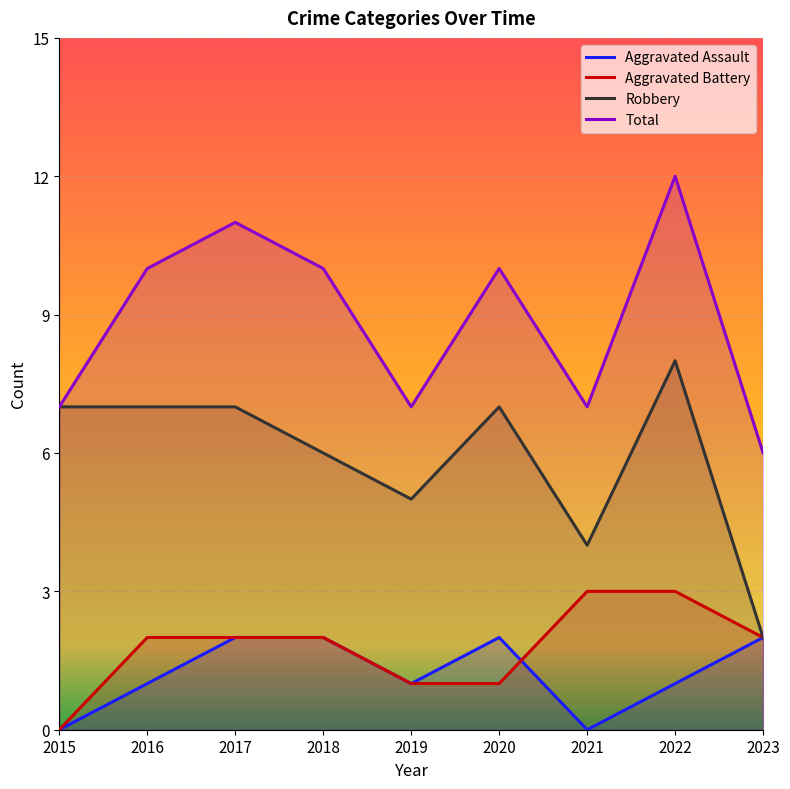

At which category is the sum across all series the highest?

2022